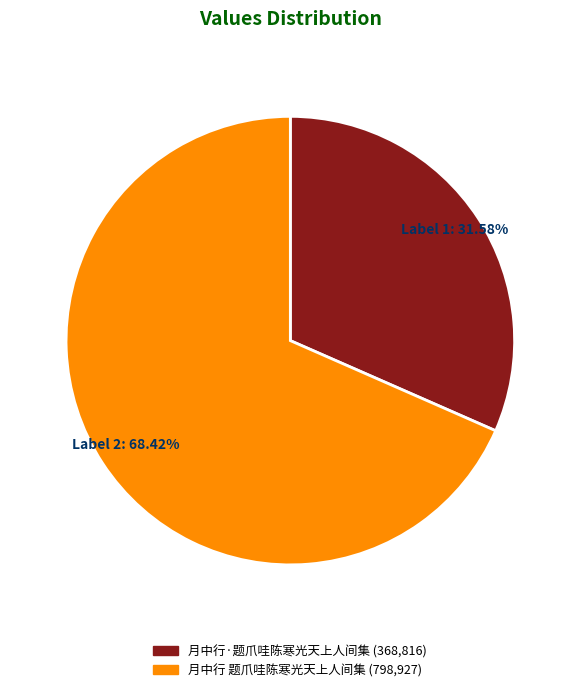

Count the number of slices in the pie.

2